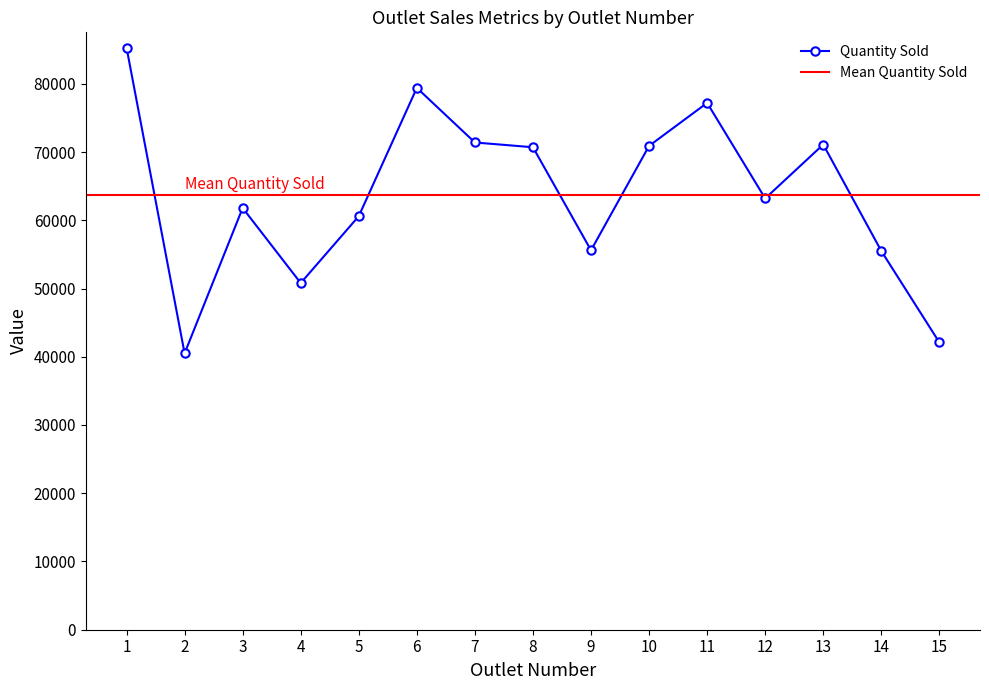

Which series has the widest spread of values?

Quantity Sold